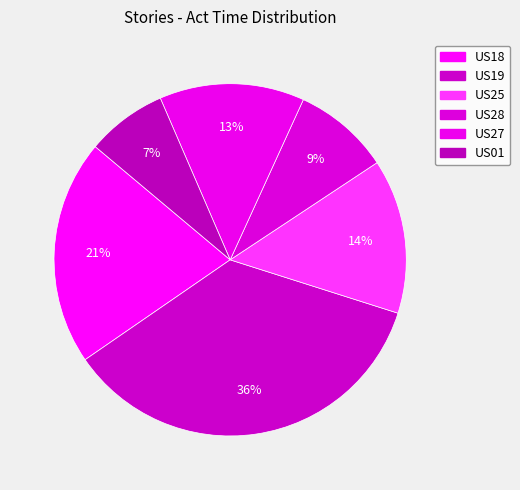

Which has a higher value, US18 or US27?

US18